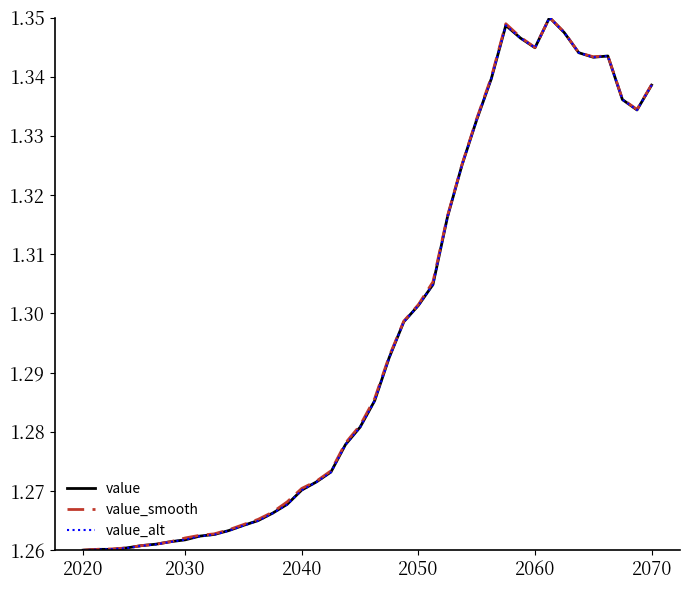

At which label does value_smooth reach its minimum?

2020